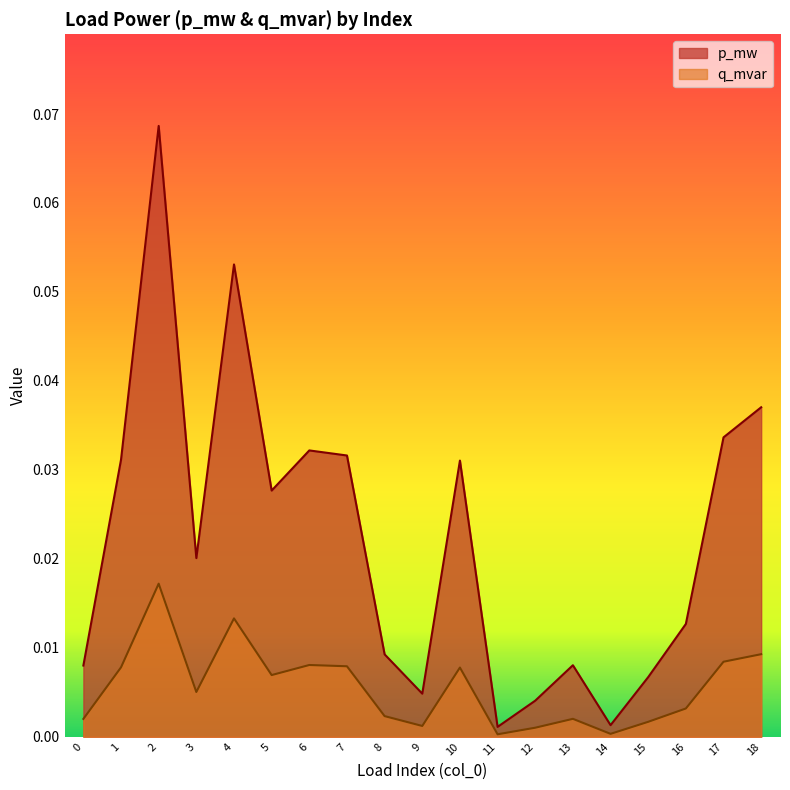

Between 6 and 11, which is larger?

6